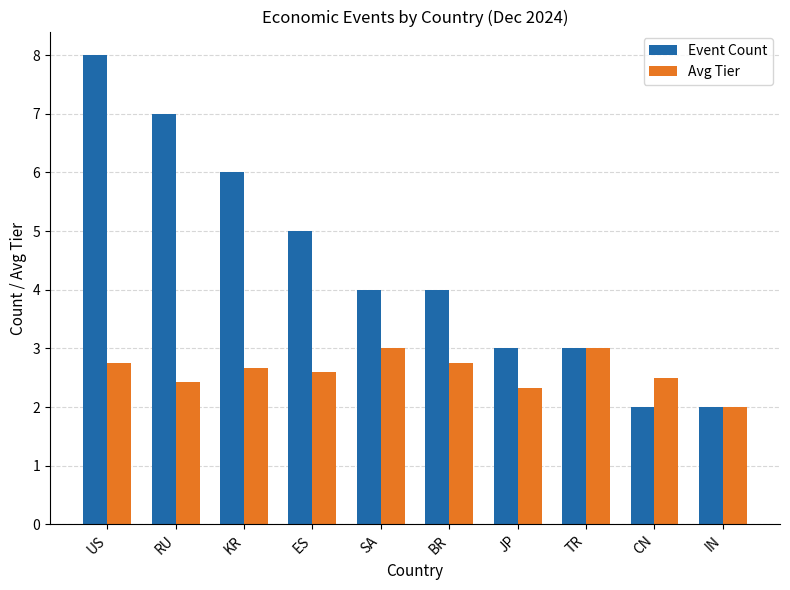

Reading left to right, list all the values displayed in this chart.

Event Count: 8.0	7.0	6.0	5.0	4.0	4.0	3.0	3.0	2.0	2.0
Avg Tier: 2.8	2.4	2.7	2.6	3.0	2.8	2.3	3.0	2.5	2.0